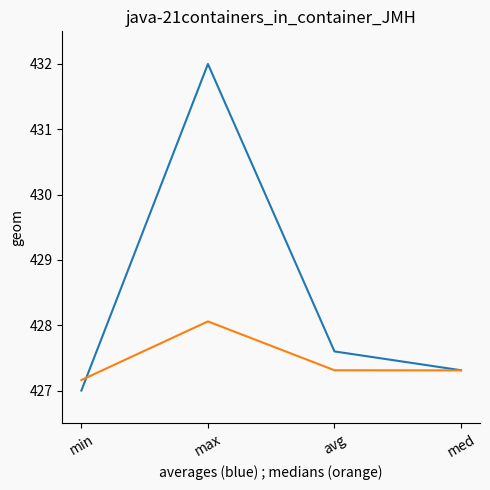

What is the difference between the highest and lowest values at max?

3.9